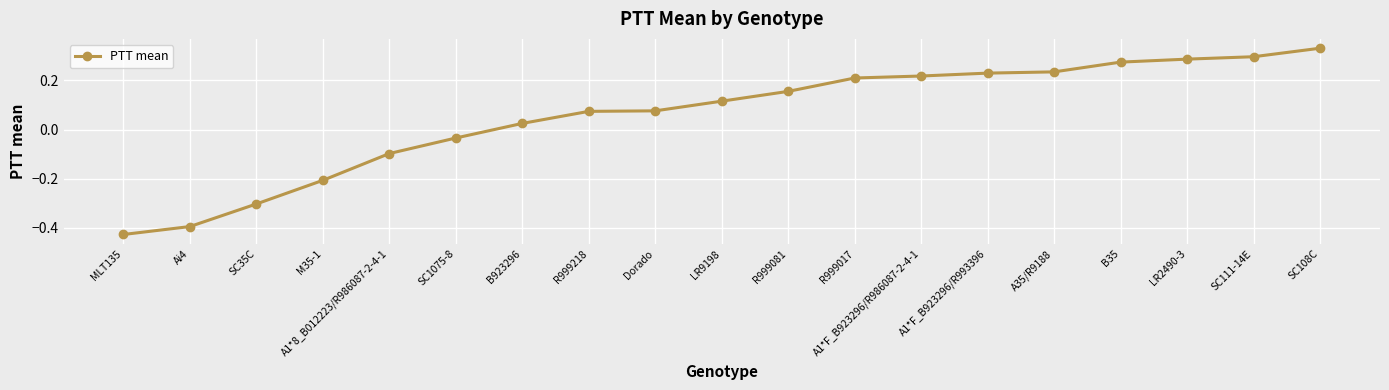

Which has a higher value, B923296 or A35/R9188?

A35/R9188